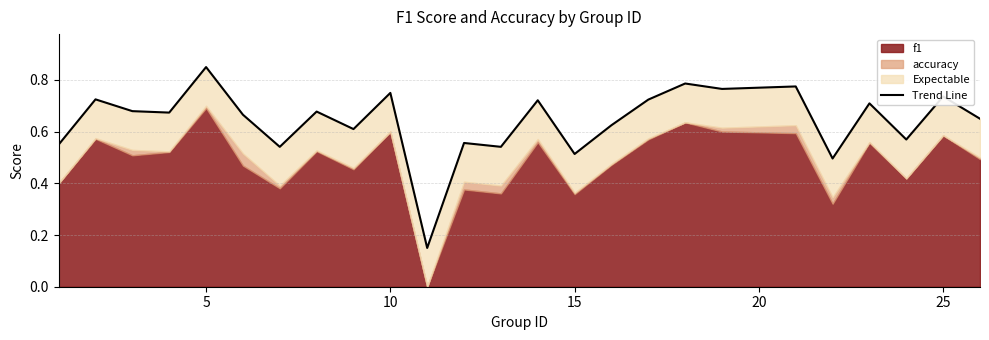

How many values are between 0 and 1?

25